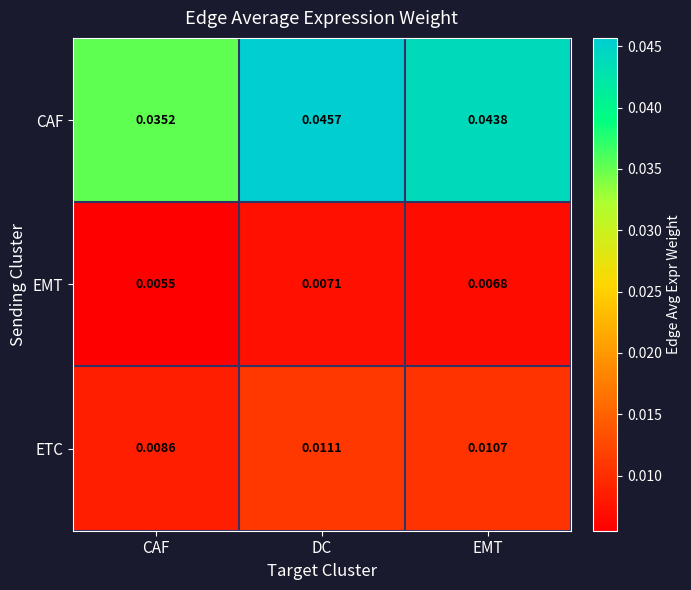

Rank the series at DC from highest to lowest value.

CAF, ETC, EMT